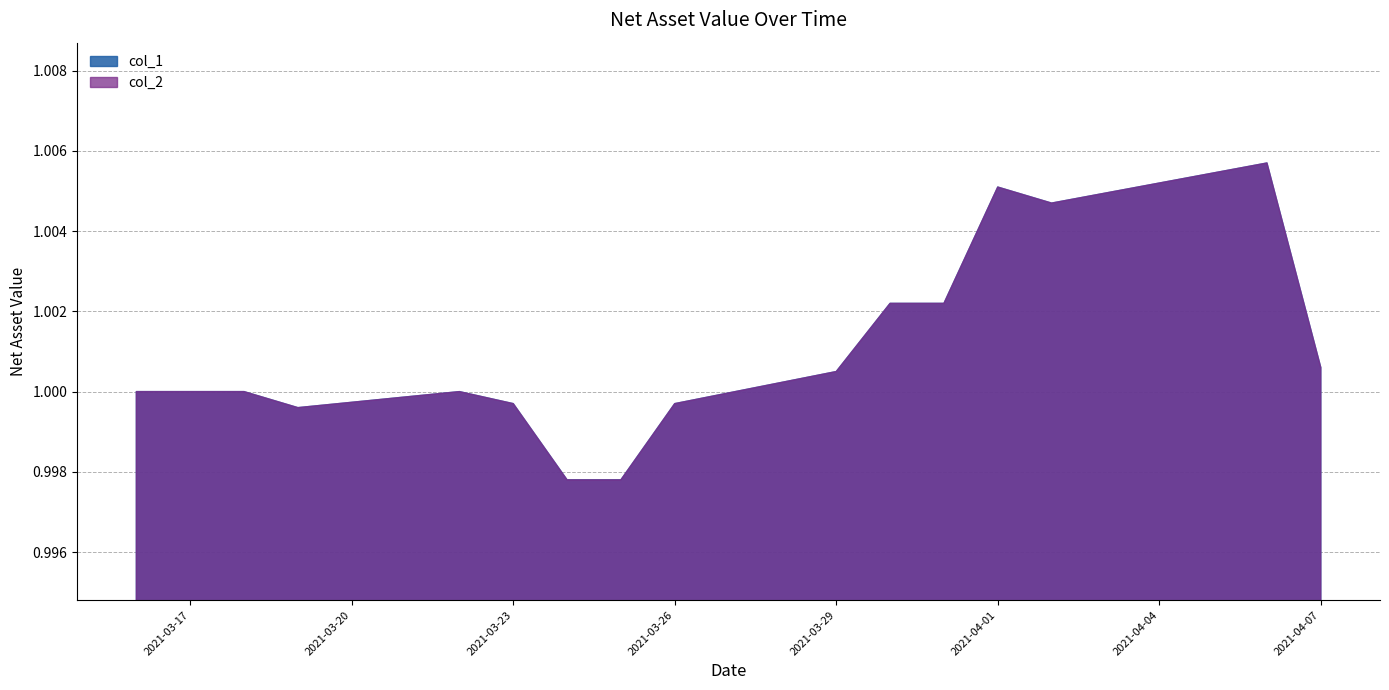

True or false: col_2 has a value of 1.0 at 2021-03-18.

True